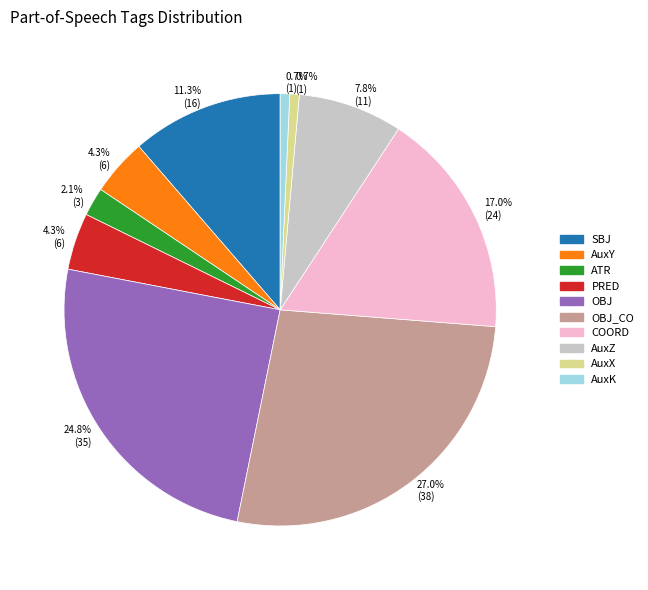

Does any single category account for the majority?

No